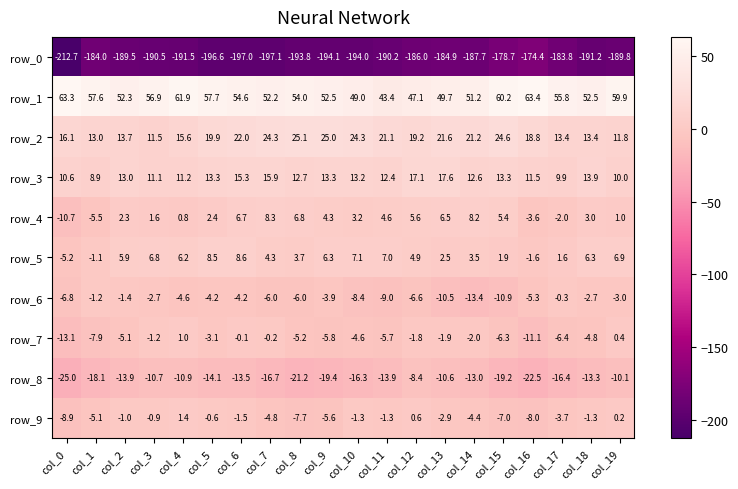

Reading left to right, transcribe all the data shown in this chart.

row_0: col_0=-212.7	col_1=-184.0	col_2=-189.5	col_3=-190.5	col_4=-191.5	col_5=-196.6	col_6=-197.0	col_7=-197.1	col_8=-193.8	col_9=-194.1	col_10=-194.0	col_11=-190.2	col_12=-186.0	col_13=-184.9	col_14=-187.7	col_15=-178.7	col_16=-174.4	col_17=-183.8	col_18=-191.2	col_19=-189.8
row_1: col_0=63.3	col_1=57.6	col_2=52.3	col_3=56.9	col_4=61.9	col_5=57.7	col_6=54.6	col_7=52.2	col_8=54.0	col_9=52.5	col_10=49.0	col_11=43.4	col_12=47.1	col_13=49.7	col_14=51.2	col_15=60.2	col_16=63.4	col_17=55.8	col_18=52.5	col_19=59.9
row_2: col_0=16.1	col_1=13.0	col_2=13.7	col_3=11.5	col_4=15.6	col_5=19.9	col_6=22.0	col_7=24.3	col_8=25.1	col_9=25.0	col_10=24.3	col_11=21.1	col_12=19.2	col_13=21.6	col_14=21.2	col_15=24.6	col_16=18.8	col_17=13.4	col_18=13.4	col_19=11.8
row_3: col_0=10.6	col_1=8.9	col_2=13.0	col_3=11.1	col_4=11.2	col_5=13.3	col_6=15.3	col_7=15.9	col_8=12.7	col_9=13.3	col_10=13.2	col_11=12.4	col_12=17.1	col_13=17.6	col_14=12.6	col_15=13.3	col_16=11.5	col_17=9.9	col_18=13.9	col_19=10.0
row_4: col_0=-10.7	col_1=-5.5	col_2=2.3	col_3=1.6	col_4=0.8	col_5=2.4	col_6=6.7	col_7=8.3	col_8=6.8	col_9=4.3	col_10=3.2	col_11=4.6	col_12=5.6	col_13=6.5	col_14=8.2	col_15=5.4	col_16=-3.6	col_17=-2.0	col_18=3.0	col_19=1.0
row_5: col_0=-5.2	col_1=-1.1	col_2=5.9	col_3=6.8	col_4=6.2	col_5=8.5	col_6=8.6	col_7=4.3	col_8=3.7	col_9=6.3	col_10=7.1	col_11=7.0	col_12=4.9	col_13=2.5	col_14=3.5	col_15=1.9	col_16=-1.6	col_17=1.6	col_18=6.3	col_19=6.9
row_6: col_0=-6.8	col_1=-1.2	col_2=-1.4	col_3=-2.7	col_4=-4.6	col_5=-4.2	col_6=-4.2	col_7=-6.0	col_8=-6.0	col_9=-3.9	col_10=-8.4	col_11=-9.0	col_12=-6.6	col_13=-10.5	col_14=-13.4	col_15=-10.9	col_16=-5.3	col_17=-0.3	col_18=-2.7	col_19=-3.0
row_7: col_0=-13.1	col_1=-7.9	col_2=-5.1	col_3=-1.2	col_4=1.0	col_5=-3.1	col_6=-0.1	col_7=-0.2	col_8=-5.2	col_9=-5.8	col_10=-4.6	col_11=-5.7	col_12=-1.8	col_13=-1.9	col_14=-2.0	col_15=-6.3	col_16=-11.1	col_17=-6.4	col_18=-4.8	col_19=0.4
row_8: col_0=-25.0	col_1=-18.1	col_2=-13.9	col_3=-10.7	col_4=-10.9	col_5=-14.1	col_6=-13.5	col_7=-16.7	col_8=-21.2	col_9=-19.4	col_10=-16.3	col_11=-13.9	col_12=-8.4	col_13=-10.6	col_14=-13.0	col_15=-19.2	col_16=-22.5	col_17=-16.4	col_18=-13.3	col_19=-10.1
row_9: col_0=-8.9	col_1=-5.1	col_2=-1.0	col_3=-0.9	col_4=1.4	col_5=-0.6	col_6=-1.5	col_7=-4.8	col_8=-7.7	col_9=-5.6	col_10=-1.3	col_11=-1.3	col_12=0.6	col_13=-2.9	col_14=-4.4	col_15=-7.0	col_16=-8.0	col_17=-3.7	col_18=-1.3	col_19=0.2